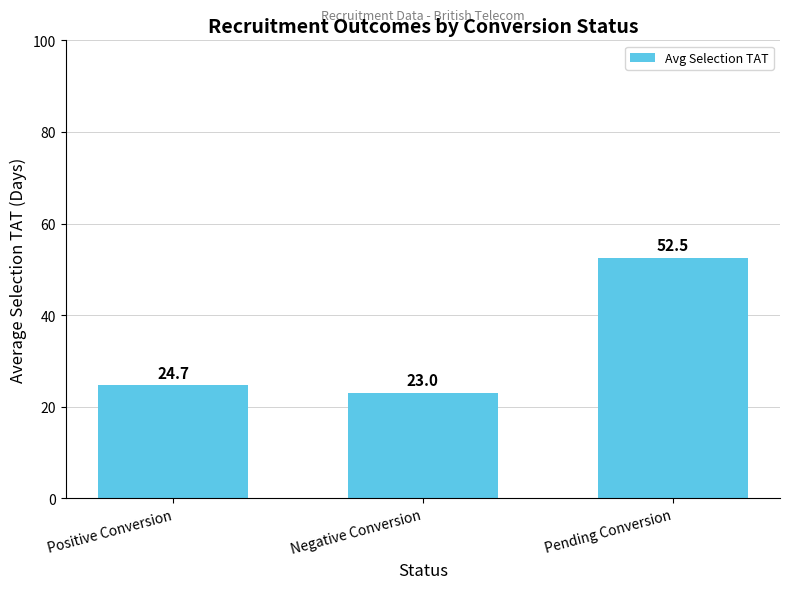

What is the label of the 1st bar from the right?

Pending Conversion